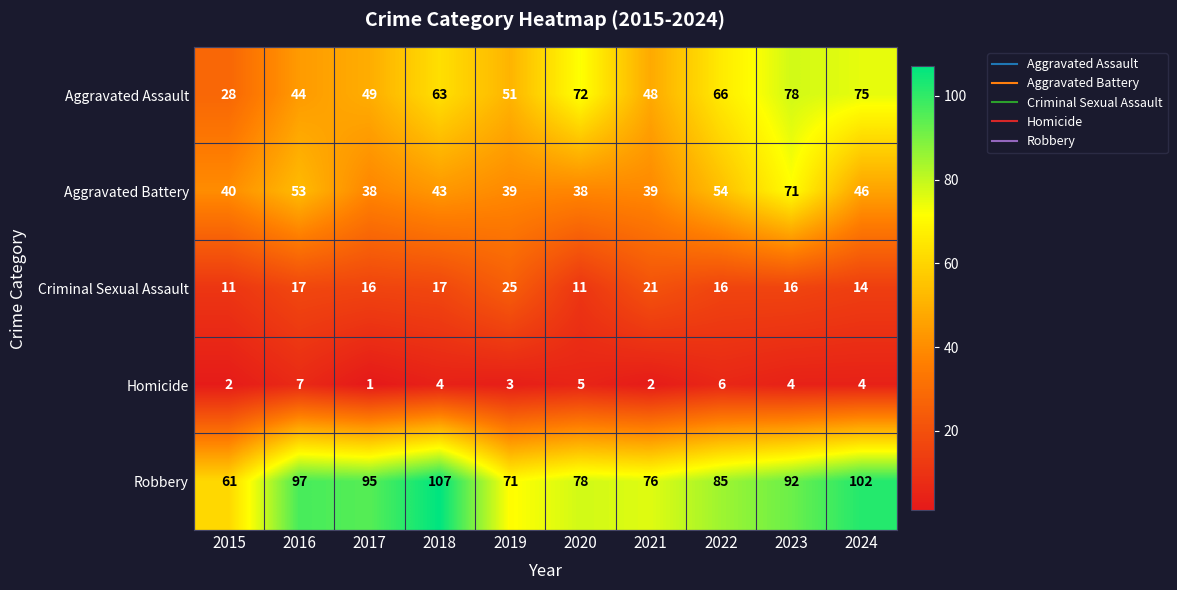

What is the sum of all Aggravated Assault values?

574